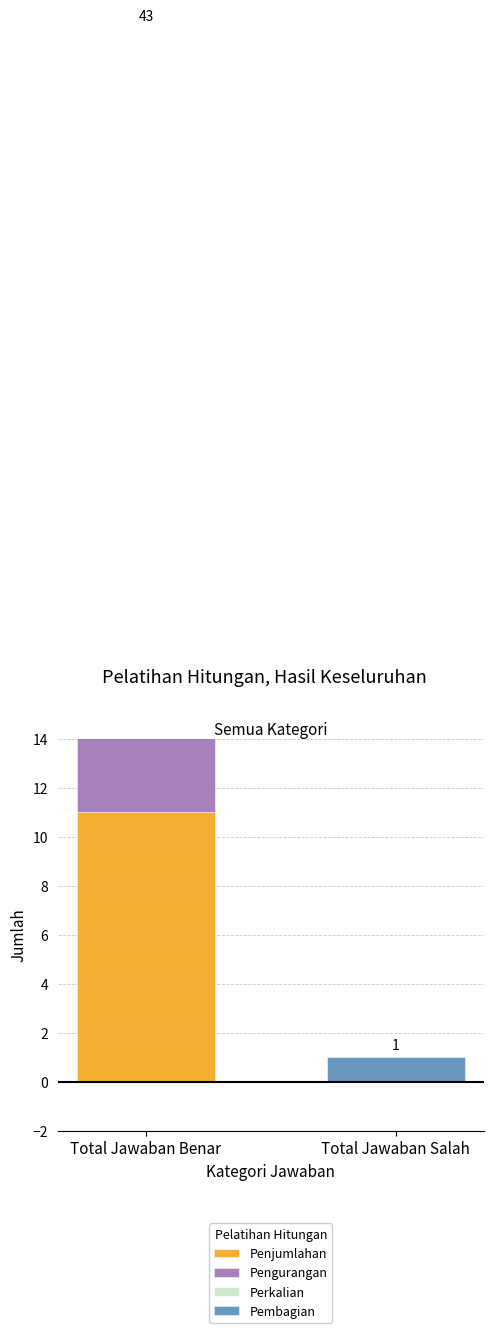

What is the maximum value for Perkalian?

11